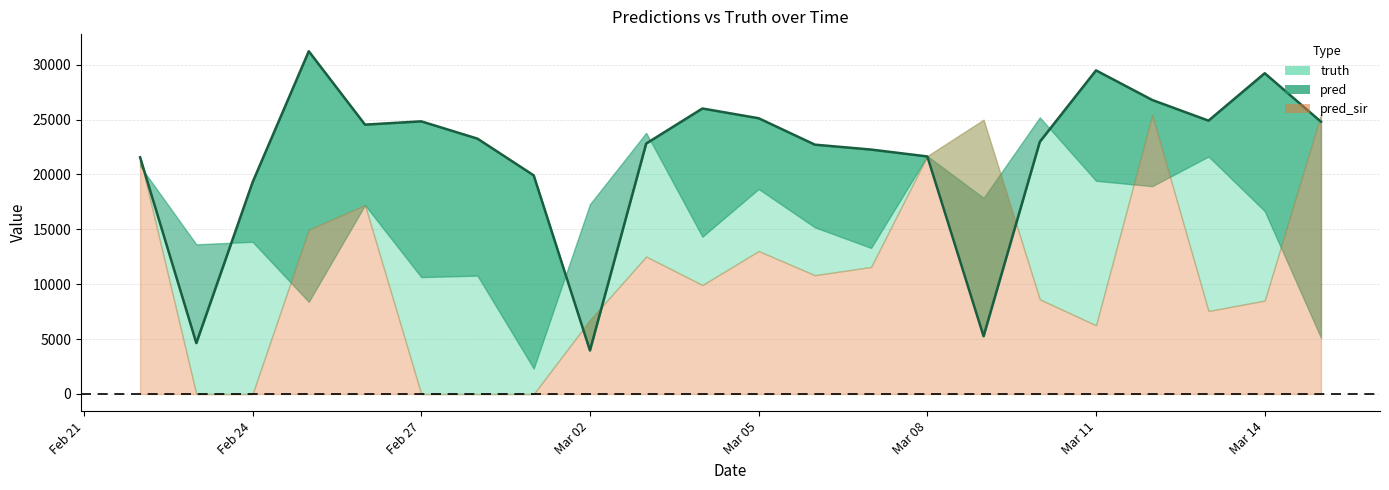

What is the total value across all series at 2021-03-12?

71136.0